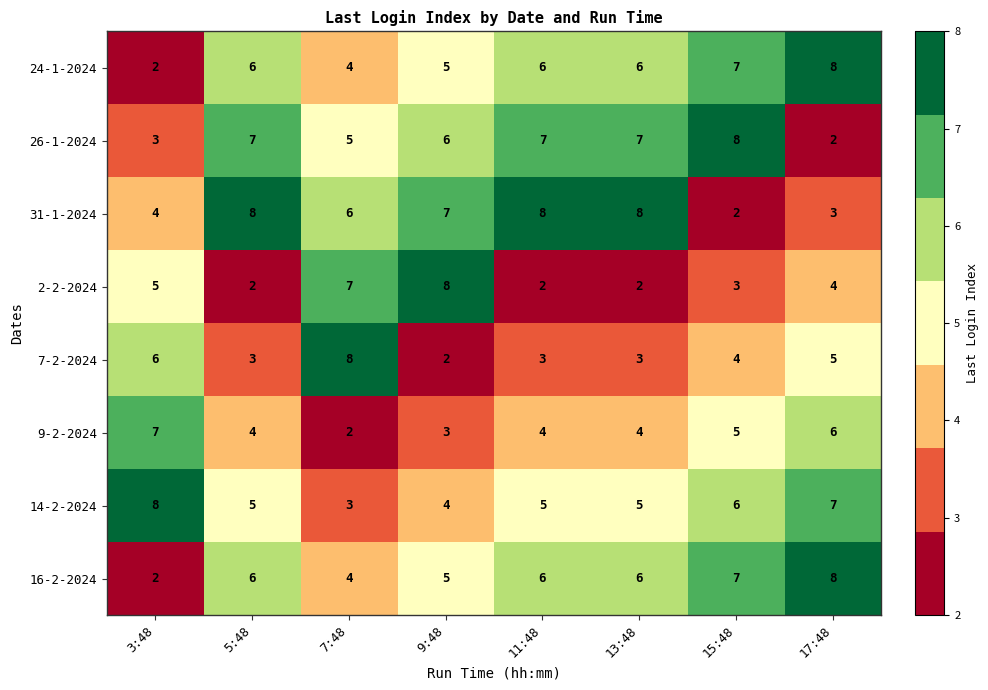

What is the sum of all 31-1-2024 values?

46